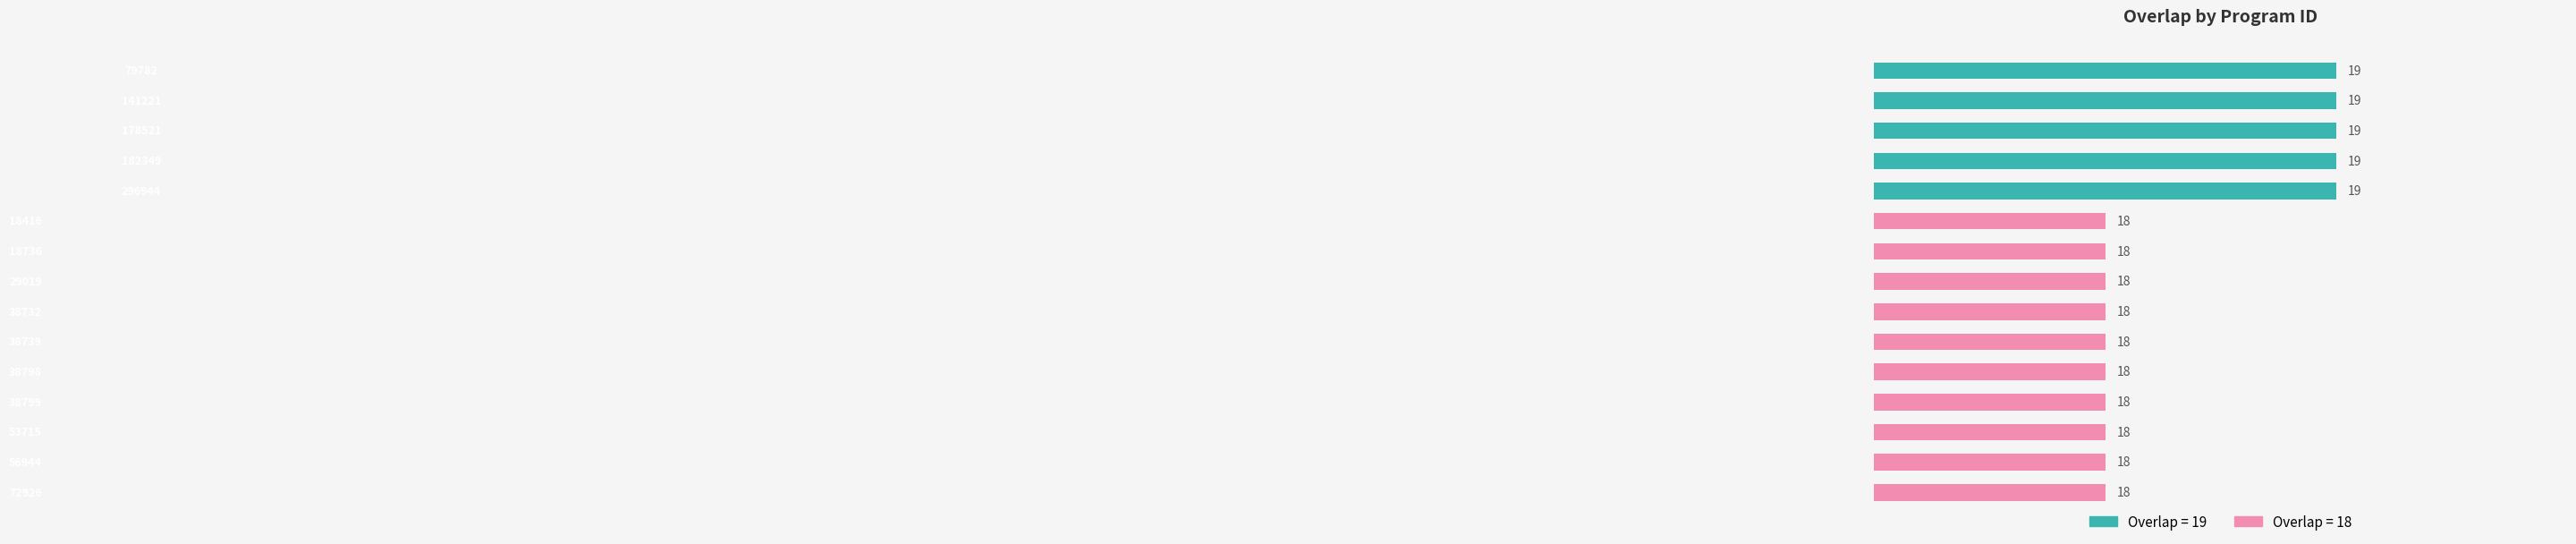

Reading top to bottom, extract all data points from this chart.

19	19	19	19	19	18	18	18	18	18	18	18	18	18	18